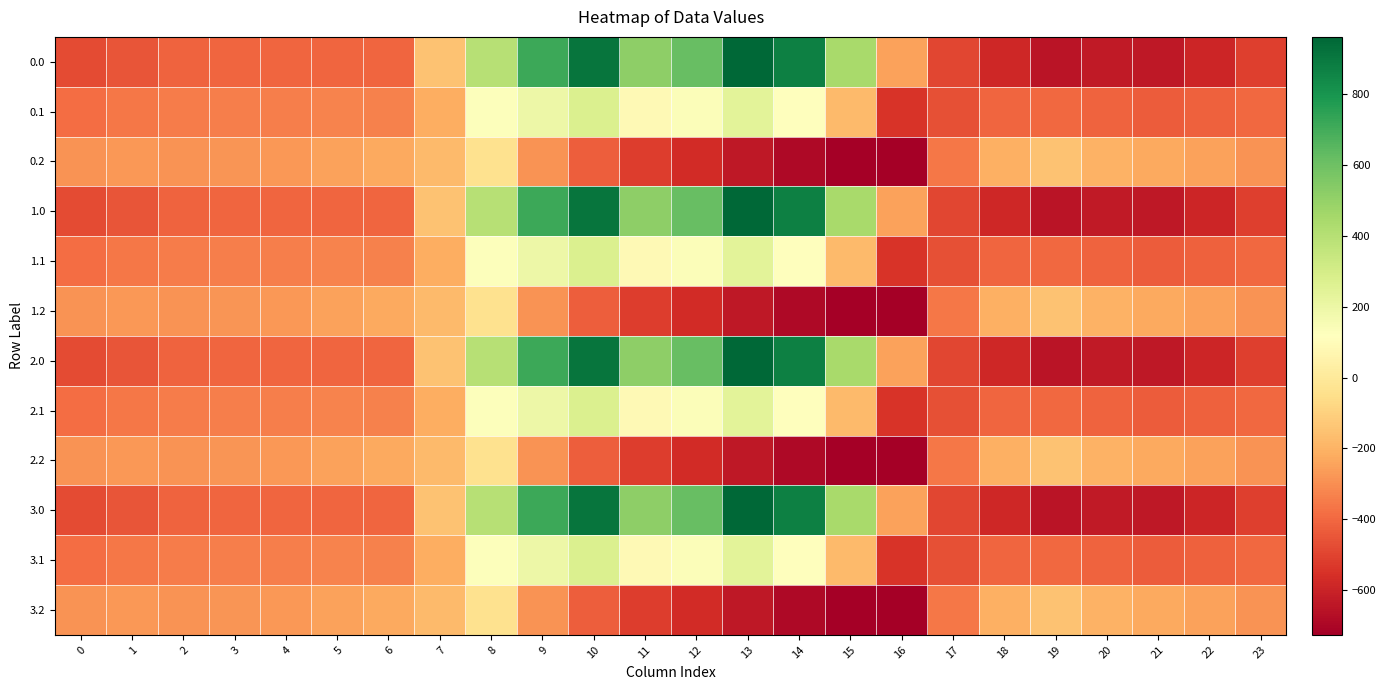

Reading left to right, transcribe all the data shown in this chart.

0.0: 0=-482.0	1=-449.5	2=-410.3	3=-404.4	4=-404.9	5=-403.8	6=-408.0	7=-150.1	8=395.3	9=716.9	10=916.2	11=516.0	12=619.4	13=962.7	14=870.3	15=443.0	16=-250.9	17=-494.8	18=-586.7	19=-649.2	20=-629.9	21=-638.4	22=-592.3	23=-511.3
0.1: 0=-384.6	1=-361.1	2=-347.9	3=-342.7	4=-339.6	5=-325.7	6=-332.2	7=-217.1	8=125.2	9=191.1	10=274.1	11=87.0	12=134.6	13=241.5	14=113.7	15=-173.1	16=-547.3	17=-466.6	18=-405.4	19=-400.2	20=-414.5	21=-432.4	22=-419.9	23=-399.4
0.2: 0=-287.1	1=-272.7	2=-285.5	3=-281.0	4=-274.4	5=-245.0	6=-228.8	7=-176.6	8=-35.3	9=-288.5	10=-423.5	11=-520.6	12=-571.2	13=-640.4	14=-687.4	15=-725.8	16=-726.6	17=-362.4	18=-210.0	19=-151.0	20=-199.2	21=-226.4	22=-247.4	23=-287.5
1.0: 0=-482.0	1=-449.5	2=-410.3	3=-404.4	4=-404.9	5=-403.8	6=-408.0	7=-150.1	8=395.3	9=716.9	10=916.2	11=516.0	12=619.4	13=962.7	14=870.3	15=443.0	16=-250.9	17=-494.8	18=-586.7	19=-649.2	20=-629.9	21=-638.4	22=-592.3	23=-511.3
1.1: 0=-384.6	1=-361.1	2=-347.9	3=-342.7	4=-339.6	5=-325.7	6=-332.2	7=-217.1	8=125.2	9=191.1	10=274.1	11=87.0	12=134.6	13=241.5	14=113.7	15=-173.1	16=-547.3	17=-466.6	18=-405.4	19=-400.2	20=-414.5	21=-432.4	22=-419.9	23=-399.4
1.2: 0=-287.1	1=-272.7	2=-285.5	3=-281.0	4=-274.4	5=-245.0	6=-228.8	7=-176.6	8=-35.3	9=-288.5	10=-423.5	11=-520.6	12=-571.2	13=-640.4	14=-687.4	15=-725.8	16=-726.6	17=-362.4	18=-210.0	19=-151.0	20=-199.2	21=-226.4	22=-247.4	23=-287.5
2.0: 0=-482.0	1=-449.5	2=-410.3	3=-404.4	4=-404.9	5=-403.8	6=-408.0	7=-150.1	8=395.3	9=716.9	10=916.2	11=516.0	12=619.4	13=962.7	14=870.3	15=443.0	16=-250.9	17=-494.8	18=-586.7	19=-649.2	20=-629.9	21=-638.4	22=-592.3	23=-511.3
2.1: 0=-384.6	1=-361.1	2=-347.9	3=-342.7	4=-339.6	5=-325.7	6=-332.2	7=-217.1	8=125.2	9=191.1	10=274.1	11=87.0	12=134.6	13=241.5	14=113.7	15=-173.1	16=-547.3	17=-466.6	18=-405.4	19=-400.2	20=-414.5	21=-432.4	22=-419.9	23=-399.4
2.2: 0=-287.1	1=-272.7	2=-285.5	3=-281.0	4=-274.4	5=-245.0	6=-228.8	7=-176.6	8=-35.3	9=-288.5	10=-423.5	11=-520.6	12=-571.2	13=-640.4	14=-687.4	15=-725.8	16=-726.6	17=-362.4	18=-210.0	19=-151.0	20=-199.2	21=-226.4	22=-247.4	23=-287.5
3.0: 0=-482.0	1=-449.5	2=-410.3	3=-404.4	4=-404.9	5=-403.8	6=-408.0	7=-150.1	8=395.3	9=716.9	10=916.2	11=516.0	12=619.4	13=962.7	14=870.3	15=443.0	16=-250.9	17=-494.8	18=-586.7	19=-649.2	20=-629.9	21=-638.4	22=-592.3	23=-511.3
3.1: 0=-384.6	1=-361.1	2=-347.9	3=-342.7	4=-339.6	5=-325.7	6=-332.2	7=-217.1	8=125.2	9=191.1	10=274.1	11=87.0	12=134.6	13=241.5	14=113.7	15=-173.1	16=-547.3	17=-466.6	18=-405.4	19=-400.2	20=-414.5	21=-432.4	22=-419.9	23=-399.4
3.2: 0=-287.1	1=-272.7	2=-285.5	3=-281.0	4=-274.4	5=-245.0	6=-228.8	7=-176.6	8=-35.3	9=-288.5	10=-423.5	11=-520.6	12=-571.2	13=-640.4	14=-687.4	15=-725.8	16=-726.6	17=-362.4	18=-210.0	19=-151.0	20=-199.2	21=-226.4	22=-247.4	23=-287.5